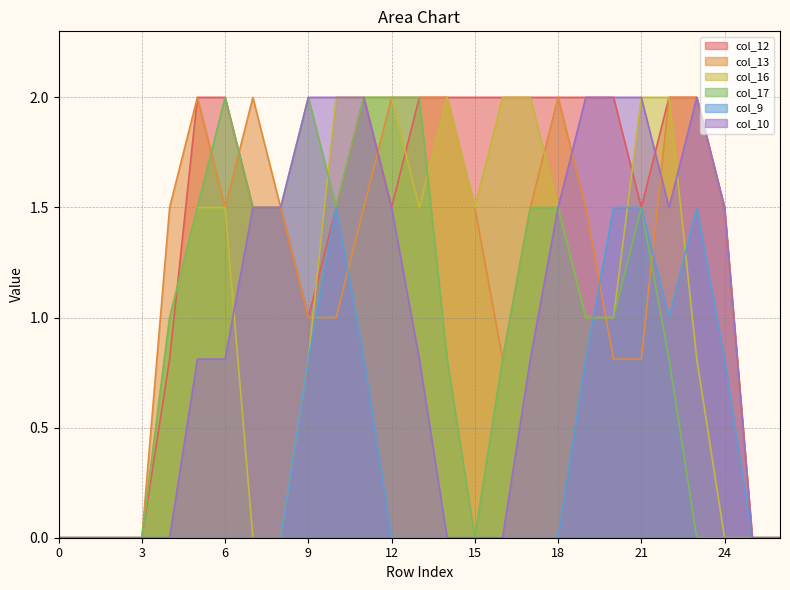

List the labels in order of col_13 value, largest first.

5, 7, 12, 13, 14, 18, 22, 23, 4, 6, 8, 11, 15, 17, 19, 24, 9, 10, 16, 20, 21, 0, 1, 2, 3, 25, 26